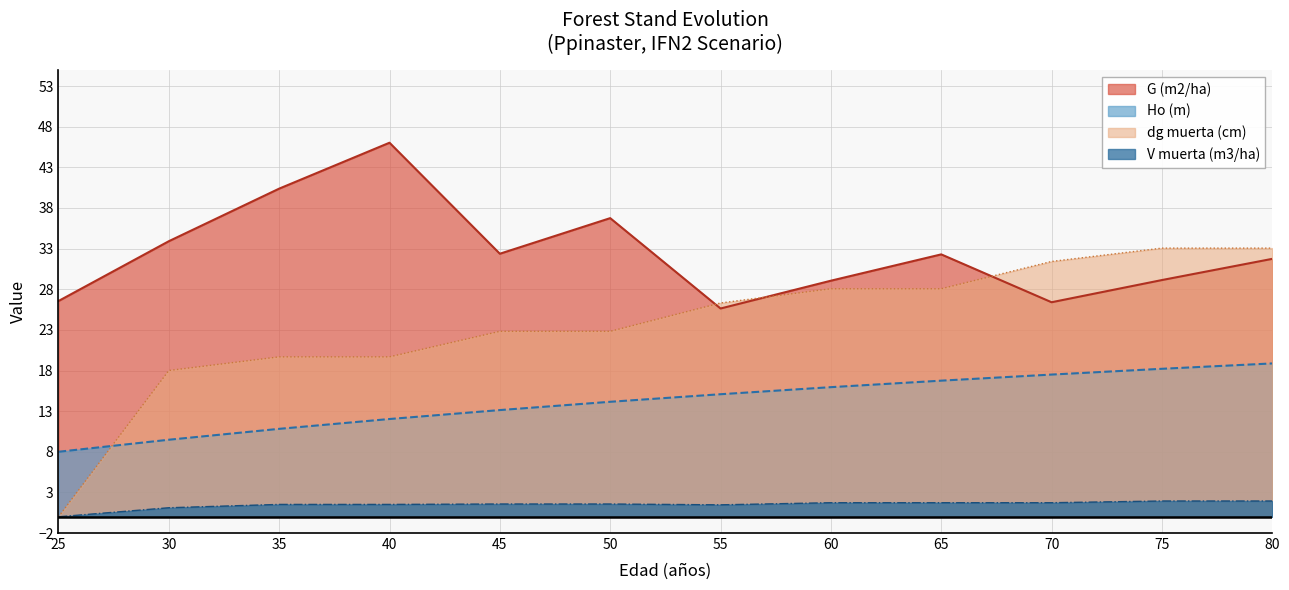

List the labels in order of G (m2/ha) value, largest first.

40, 35, 50, 30, 45, 65, 80, 75, 60, 25, 70, 55